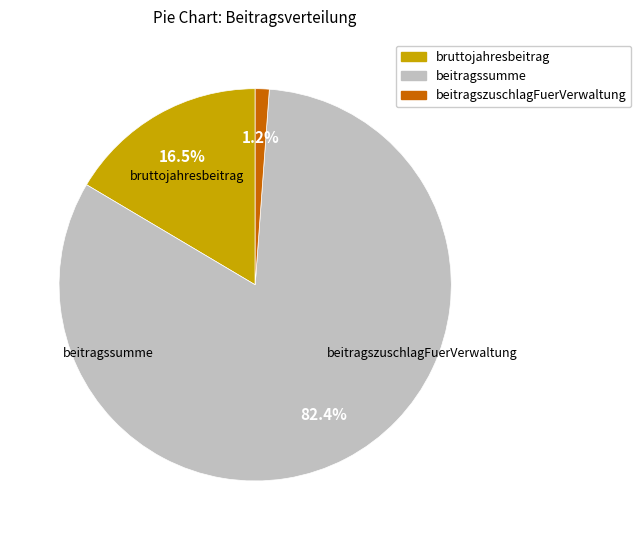

Which category has the biggest portion of the pie?

beitragssumme